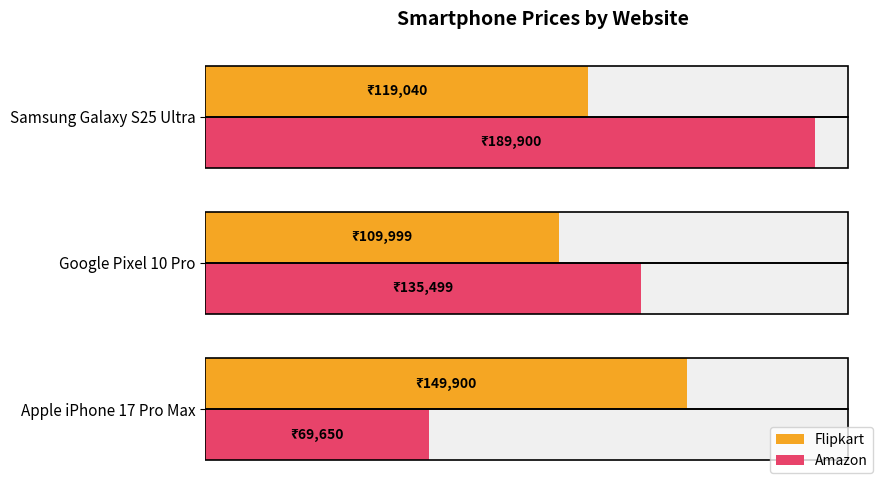

Is the value of Amazon at Google Pixel 10 Pro greater than the value of Flipkart at Apple iPhone 17 Pro Max?

No